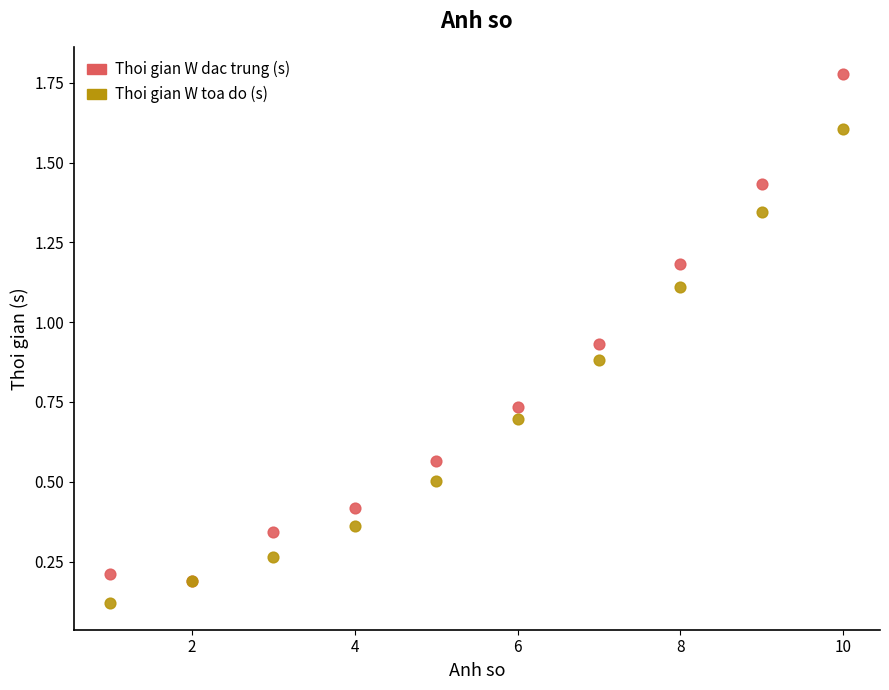

Which series reaches the maximum Y coordinate?

Thoi gian W dac trung (s)